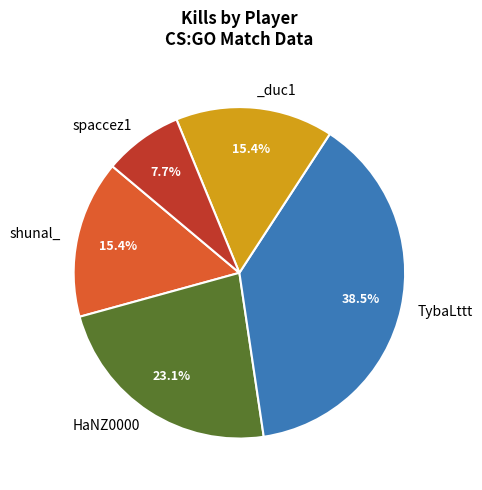

Is there any slice that represents more than half of the pie?

No